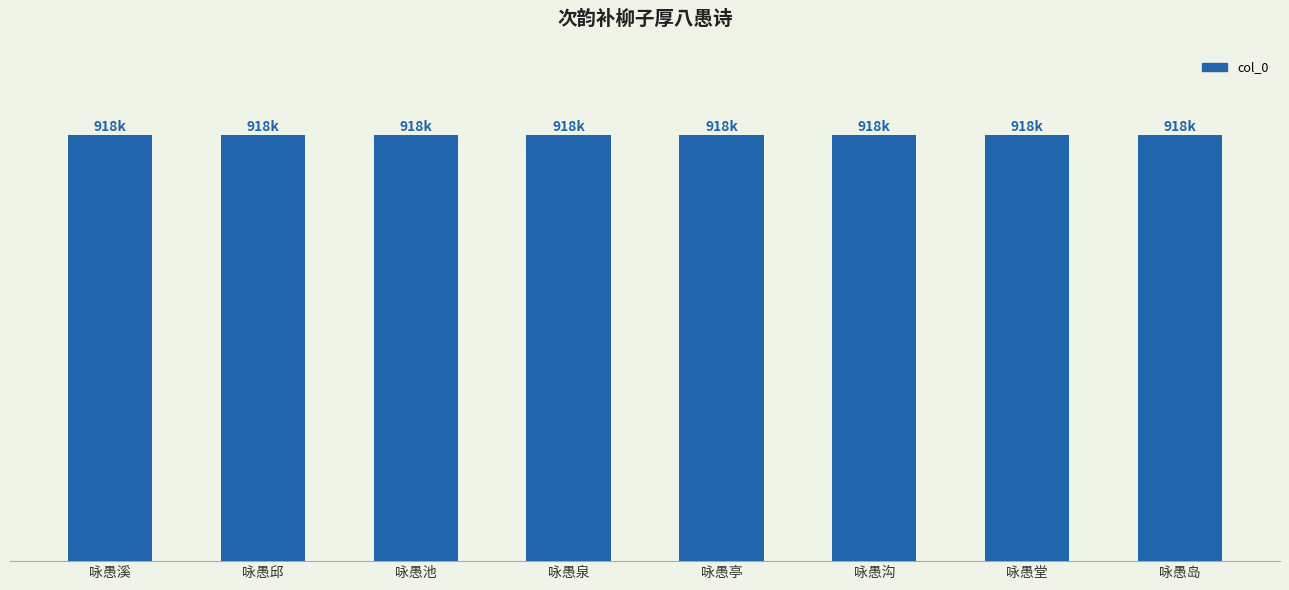

How many values exceed 918256?

3